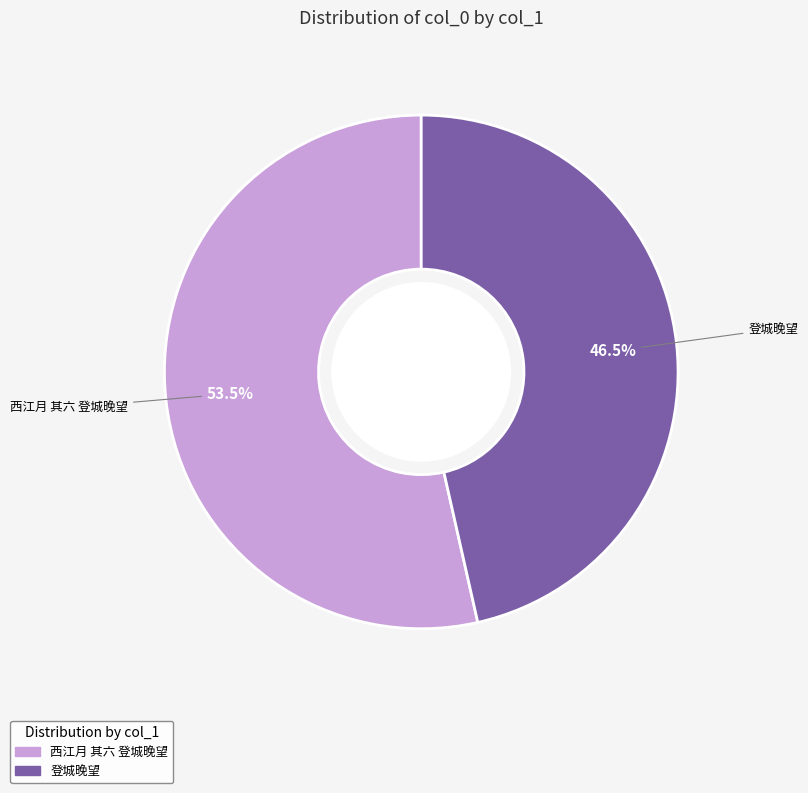

To the nearest percent, what is the average slice percentage?

50%